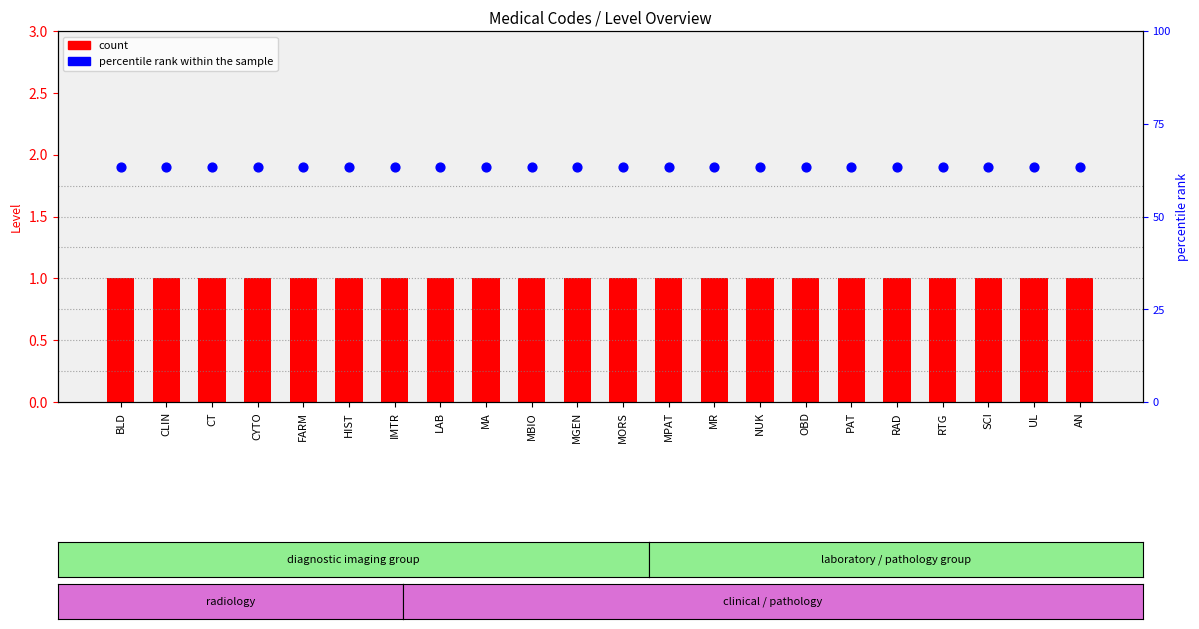

Is the value of count at CYTO greater than the value of percentile rank within the sample at BLD?

No